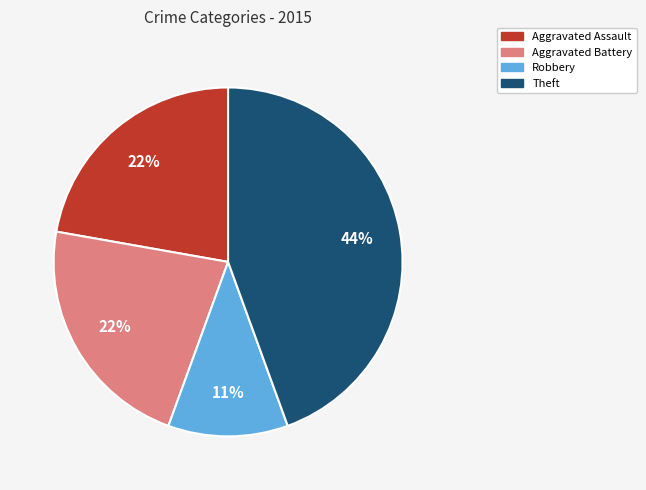

To the nearest percent, what is the difference between the largest and smallest slice percentages?

33%